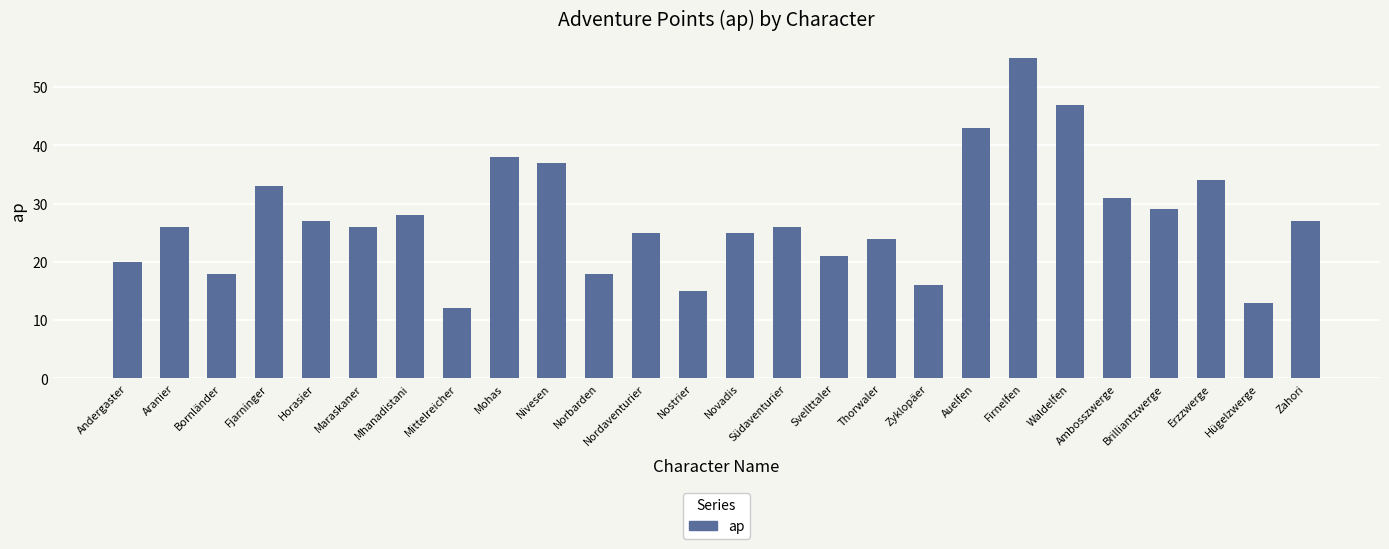

What is the value of the 3rd bar from the left?

18